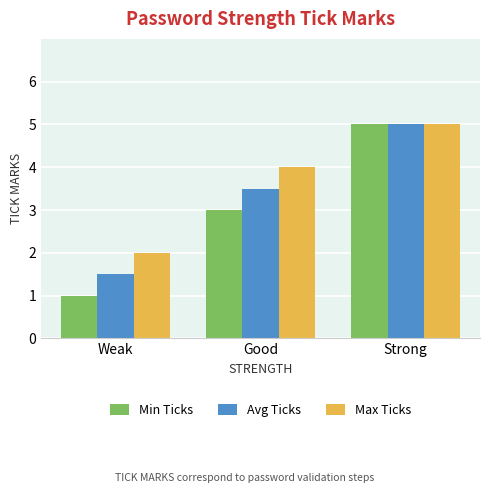

Where does the Avg Ticks series first go above 3?

Good